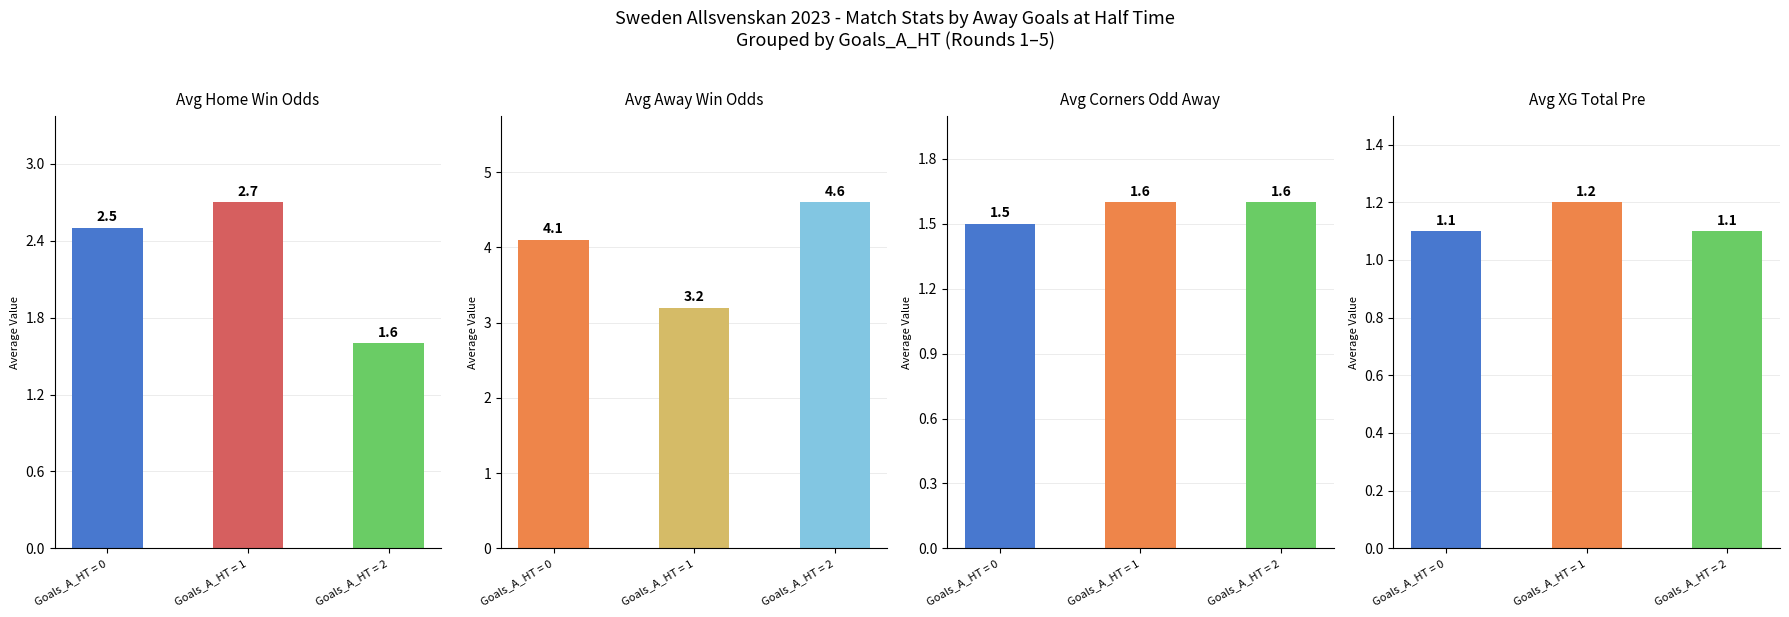

Is it true that the value at 5 is 1.1?

False